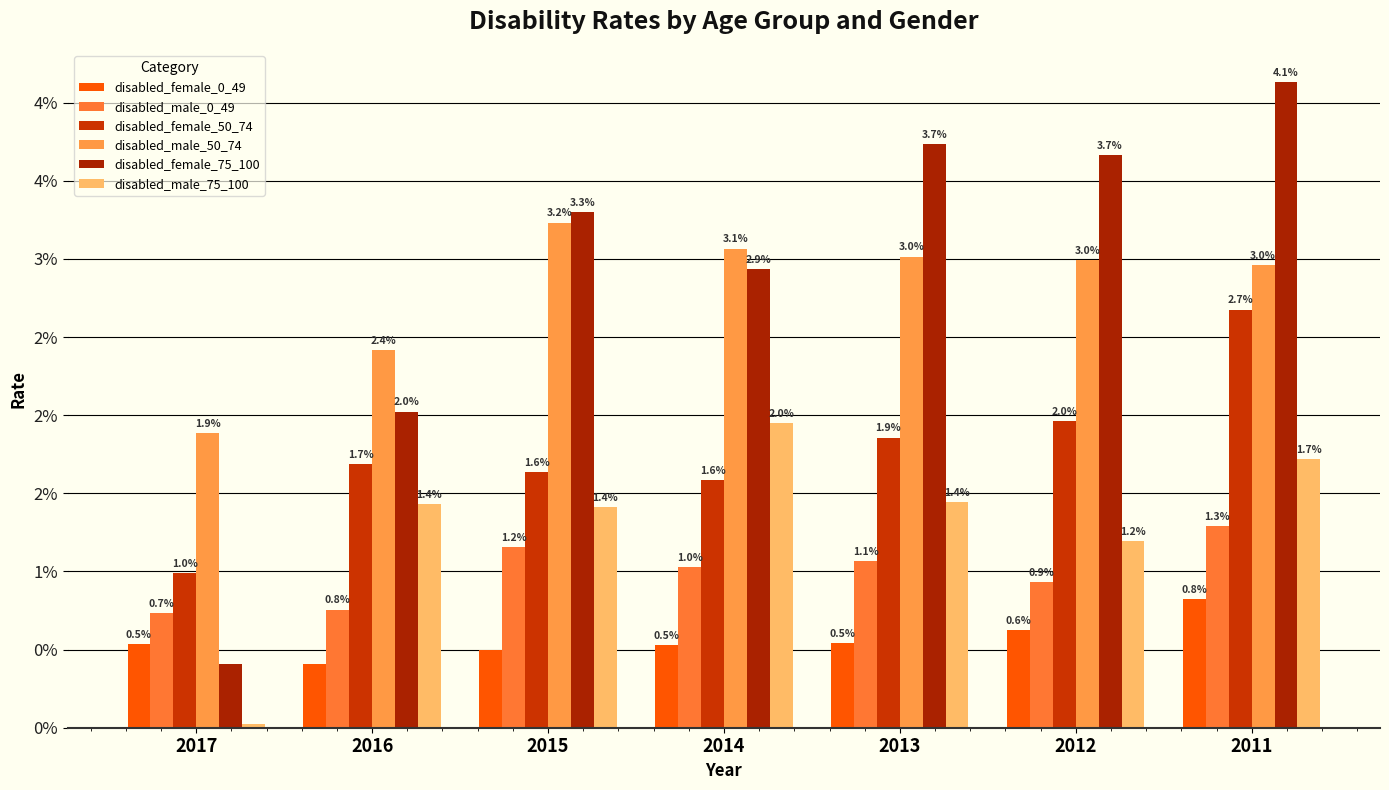

Are the bars grouped side by side (vs. stacked)?

Yes